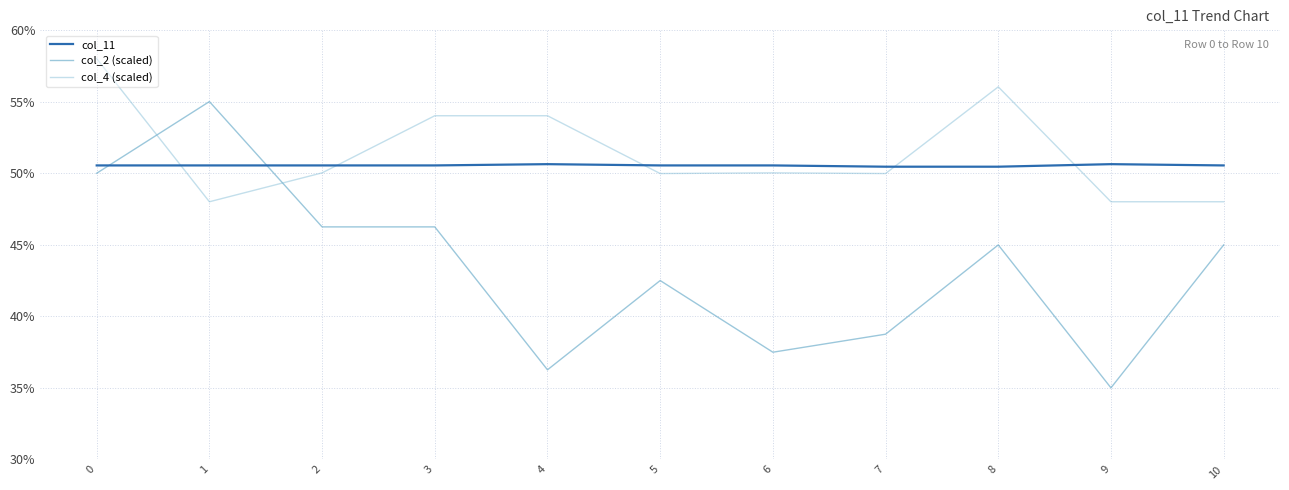

What is the minimum value for col_4 (scaled)?

48.0